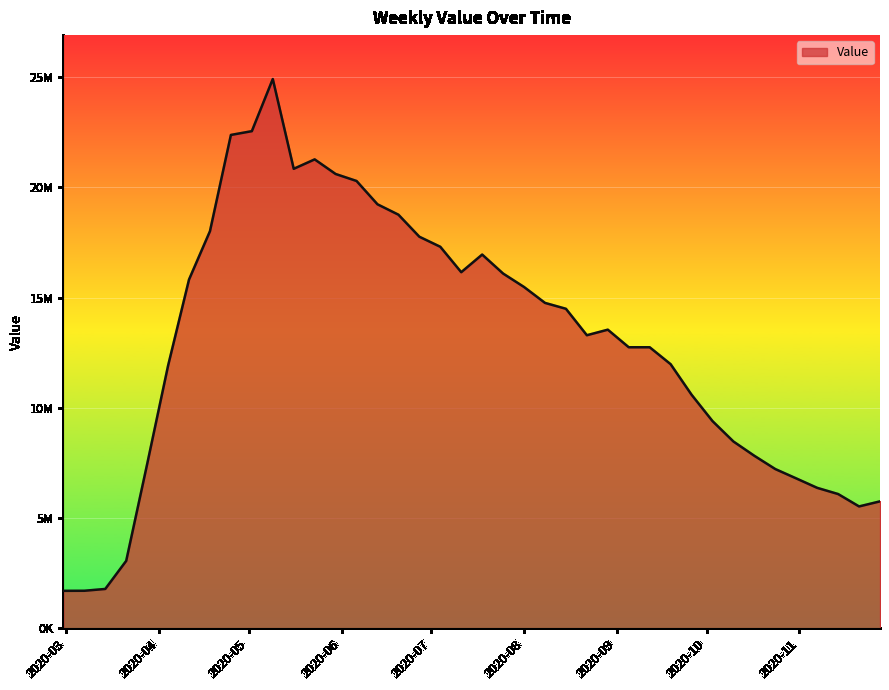

Is this an area chart (filled region under the line)?

Yes